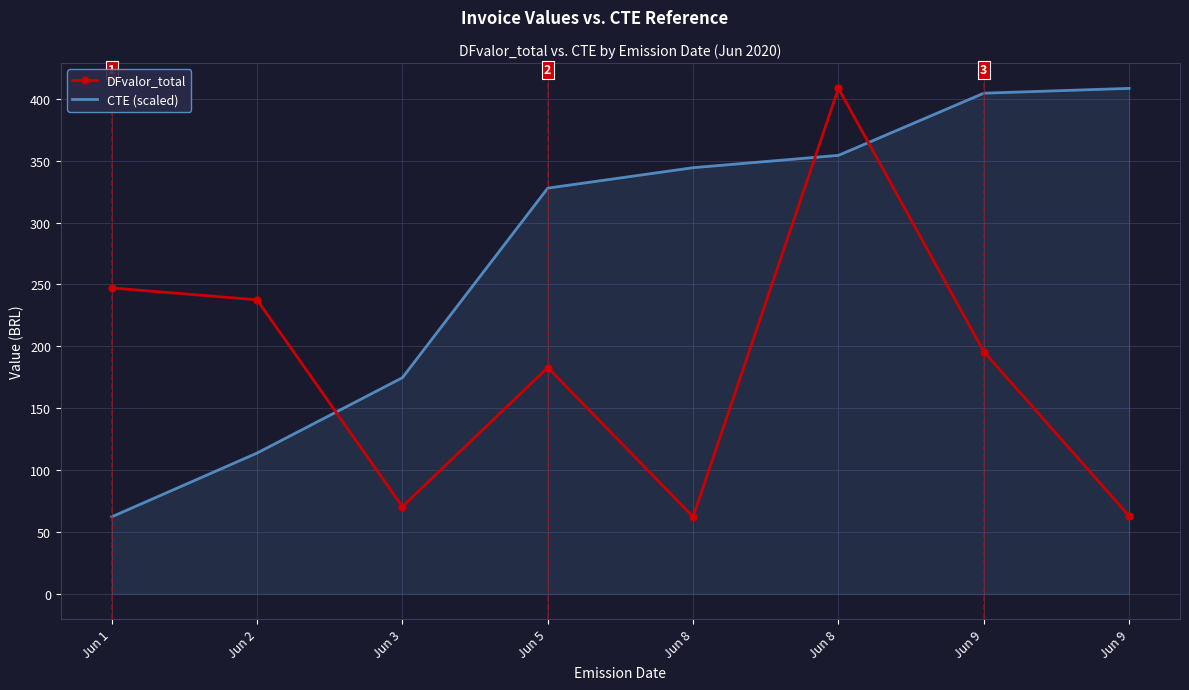

What are all the series names shown in the legend?

DFvalor_total, CTE (scaled)